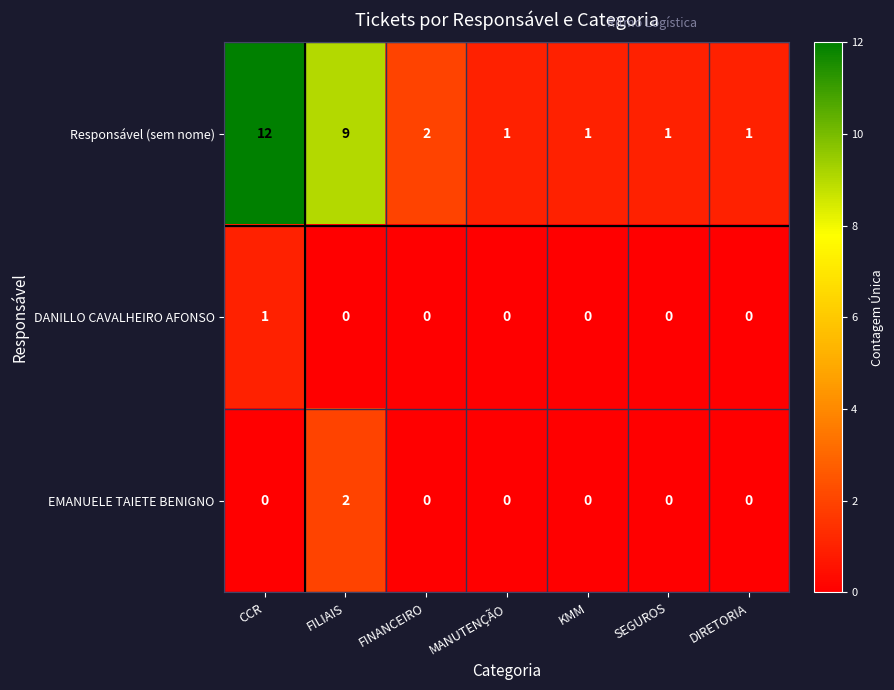

Reading left to right, what are all the values shown in this chart?

Responsável (sem nome): CCR=12	FILIAIS=9	FINANCEIRO=2	MANUTENÇÃO=1	KMM=1	SEGUROS=1	DIRETORIA=1
DANILLO CAVALHEIRO AFONSO: CCR=1	FILIAIS=0	FINANCEIRO=0	MANUTENÇÃO=0	KMM=0	SEGUROS=0	DIRETORIA=0
EMANUELE TAIETE BENIGNO: CCR=0	FILIAIS=2	FINANCEIRO=0	MANUTENÇÃO=0	KMM=0	SEGUROS=0	DIRETORIA=0